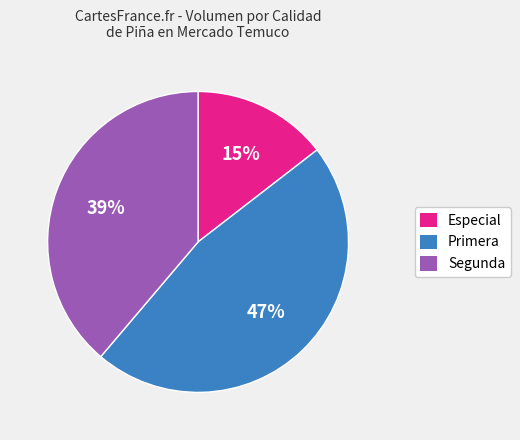

What percentage is the Primera slice, to the nearest percent?

47%